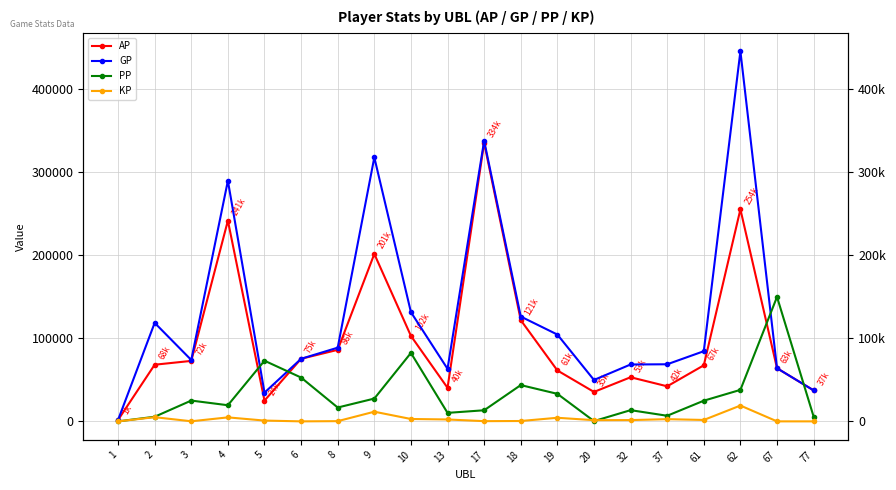

How many times do AP and PP cross each other?

4